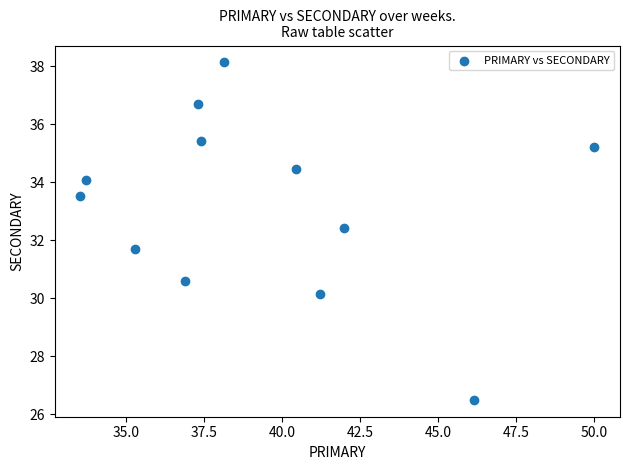

What is the average X value?

39.3